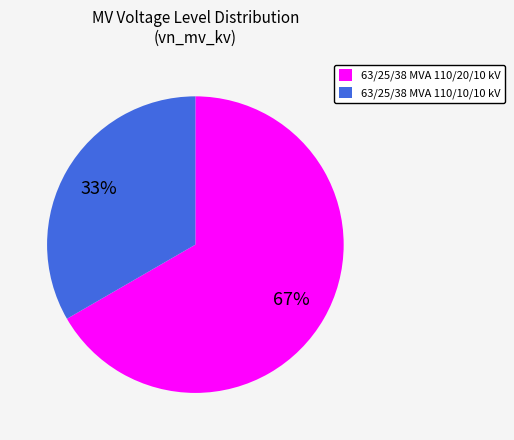

What is the largest slice in the pie chart?

63/25/38 MVA 110/20/10 kV